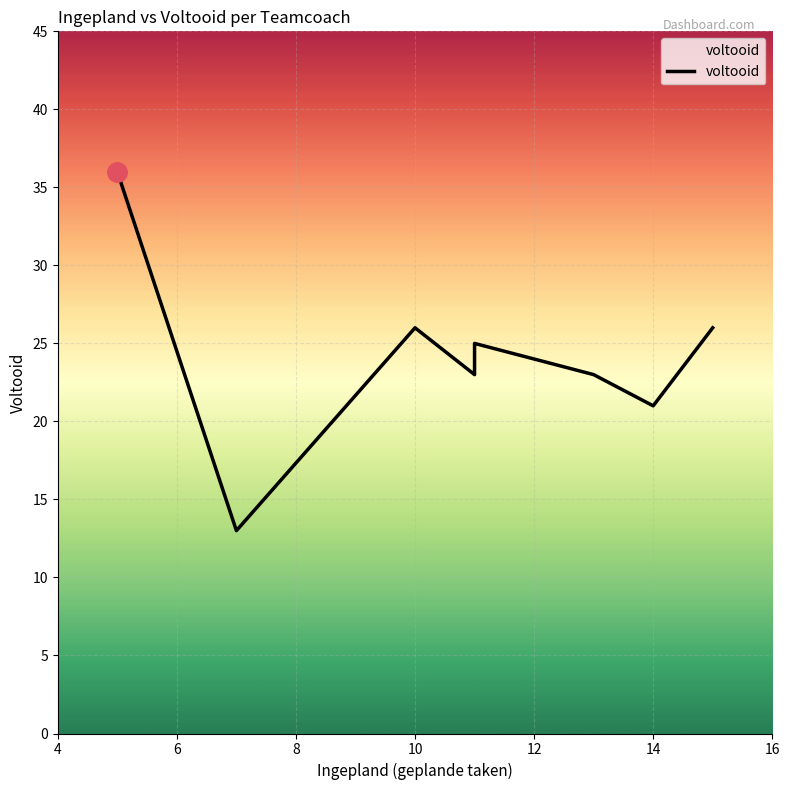

What is the difference between the maximum and second lowest values?

15